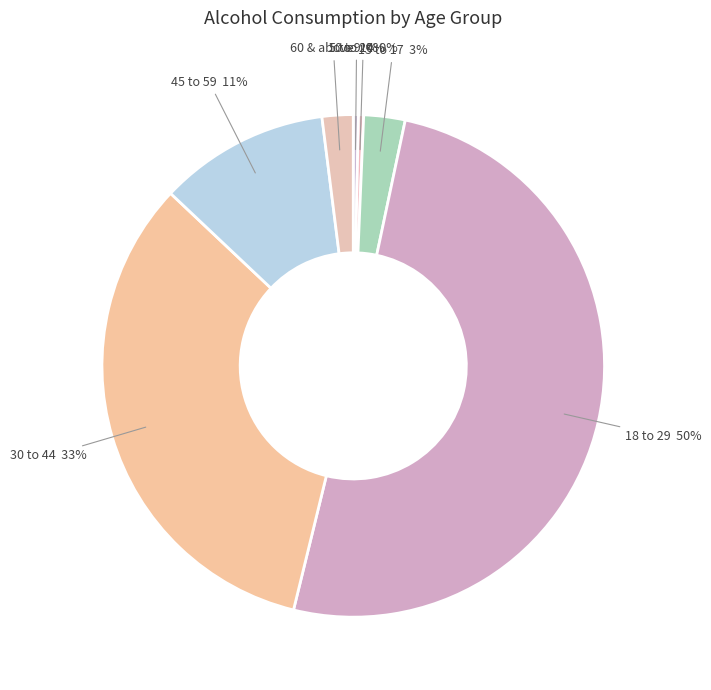

Which slice represents more than half of the pie?

18 to 29